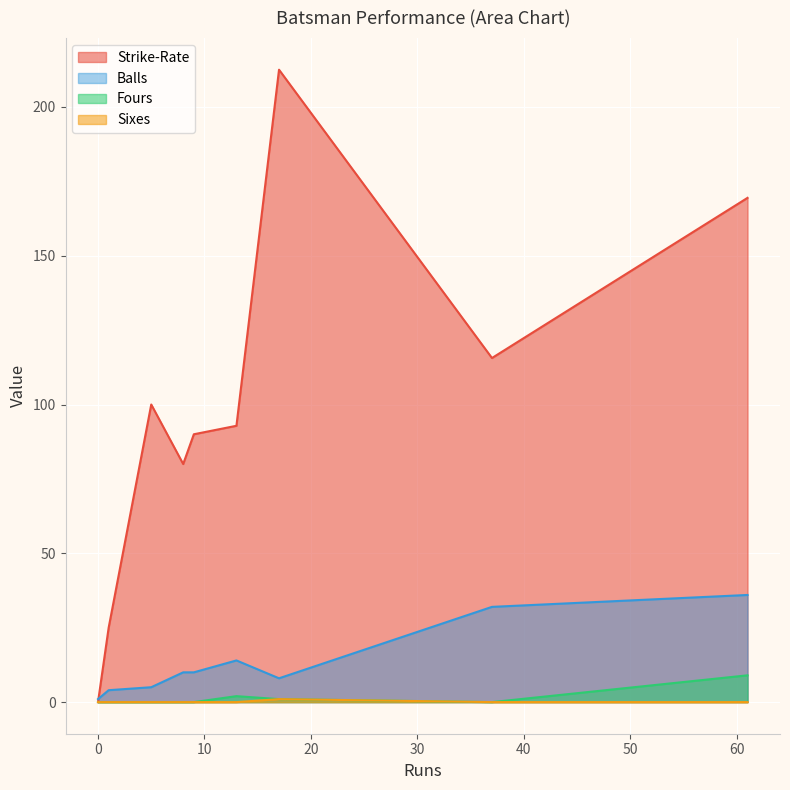

How many data points in Sixes are above 0?

1